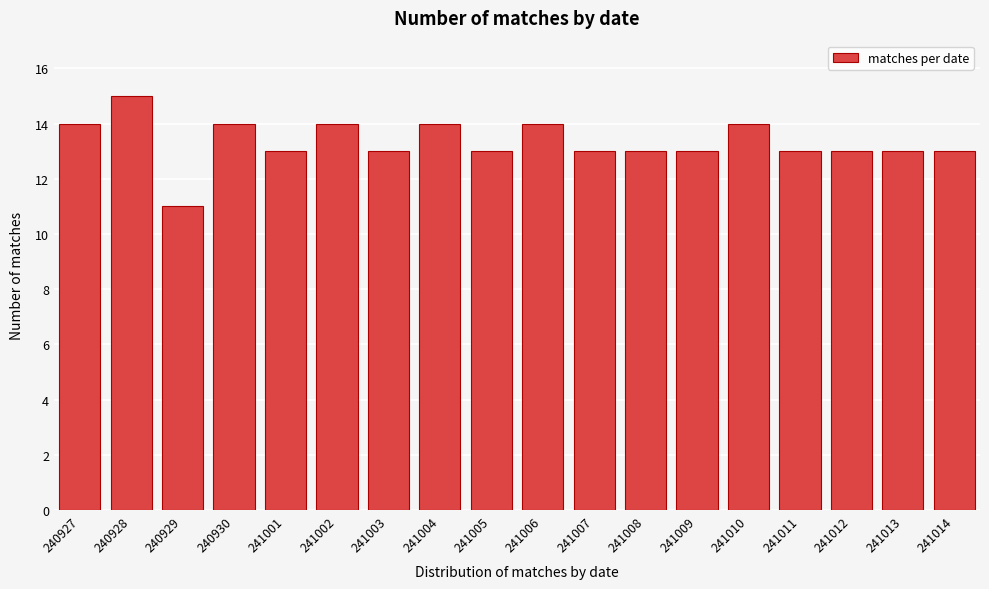

Reading left to right, list all the values displayed in this chart.

14	15	11	14	13	14	13	14	13	14	13	13	13	14	13	13	13	13